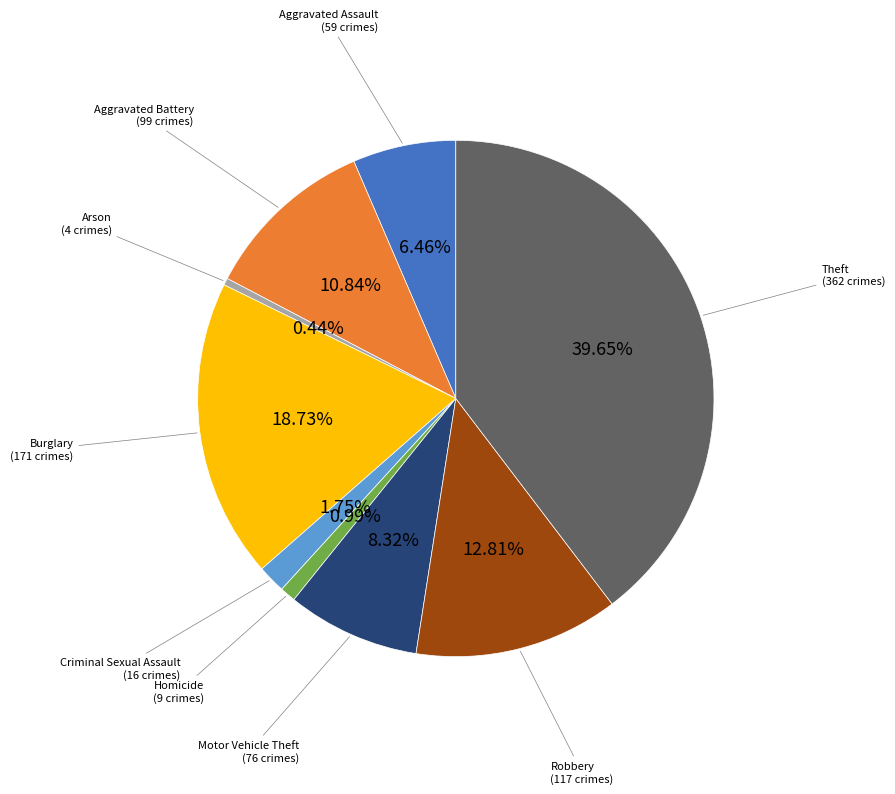

Does any single category account for the majority?

No